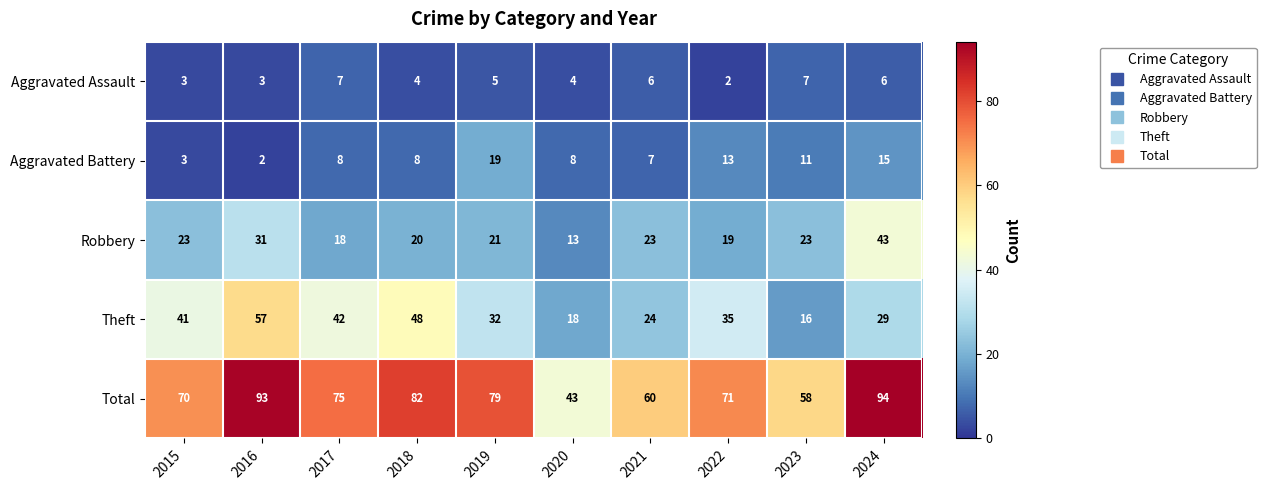

Where is Robbery nearest to the value 28?

2016